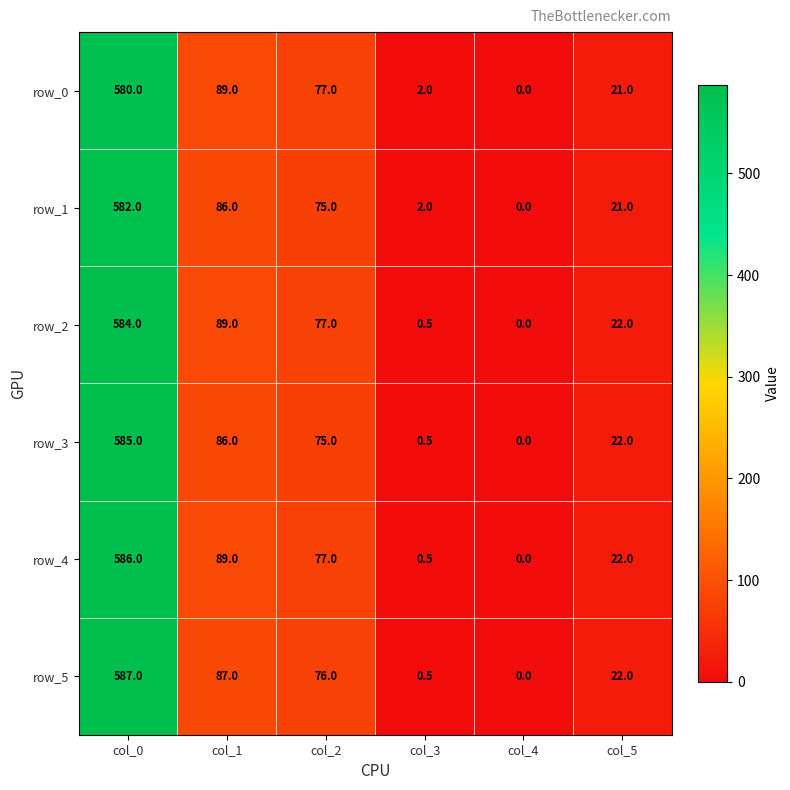

What is the difference between the highest and lowest values at col_5?

1.0